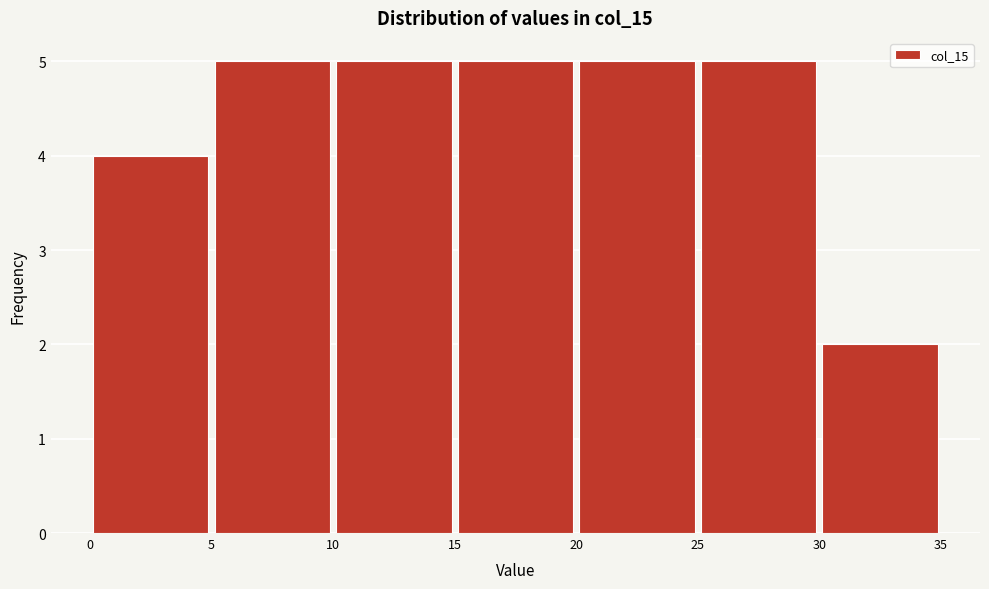

Reading left to right, transcribe this chart: for each bar, give the range it covers on the x-axis and its height. The values are not printed on the chart, so give them approximately, as read against the axis.

0 to 5: 4
5 to 10: 5
10 to 15: 5
15 to 20: 5
20 to 25: 5
25 to 30: 5
30 to 35: 2